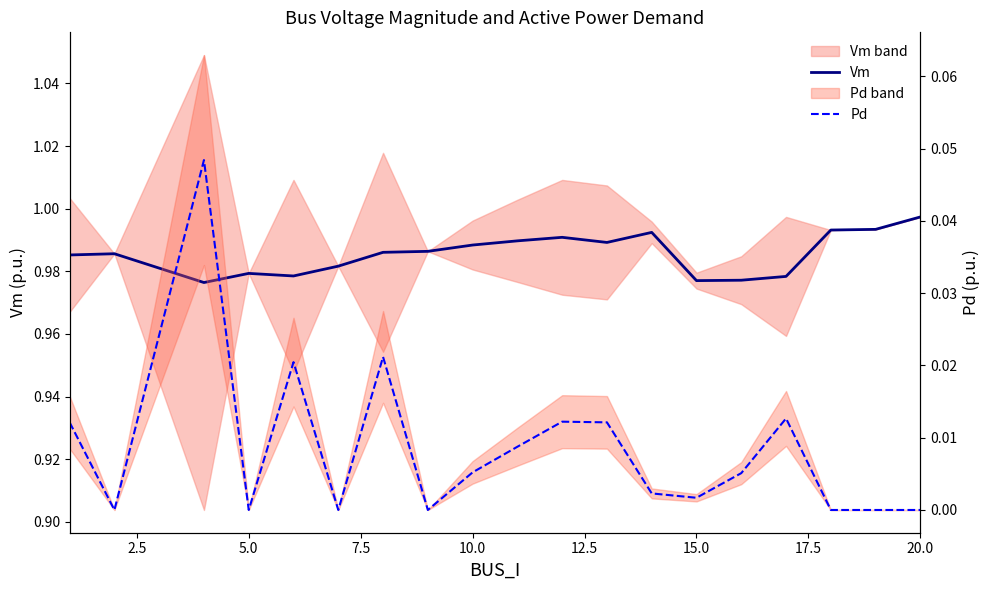

Reading left to right, what are all the values shown in this chart?

Vm: 1.0	1.0	1.0	1.0	1.0	1.0	1.0	1.0	1.0	1.0	1.0	1.0	1.0	1.0	1.0	1.0	1.0	1.0	1.0
Pd: 0.0	0.0	0.0	0.0	0.0	0.0	0.0	0.0	0.0	0.0	0.0	0.0	0.0	0.0	0.0	0.0	0.0	0.0	0.0